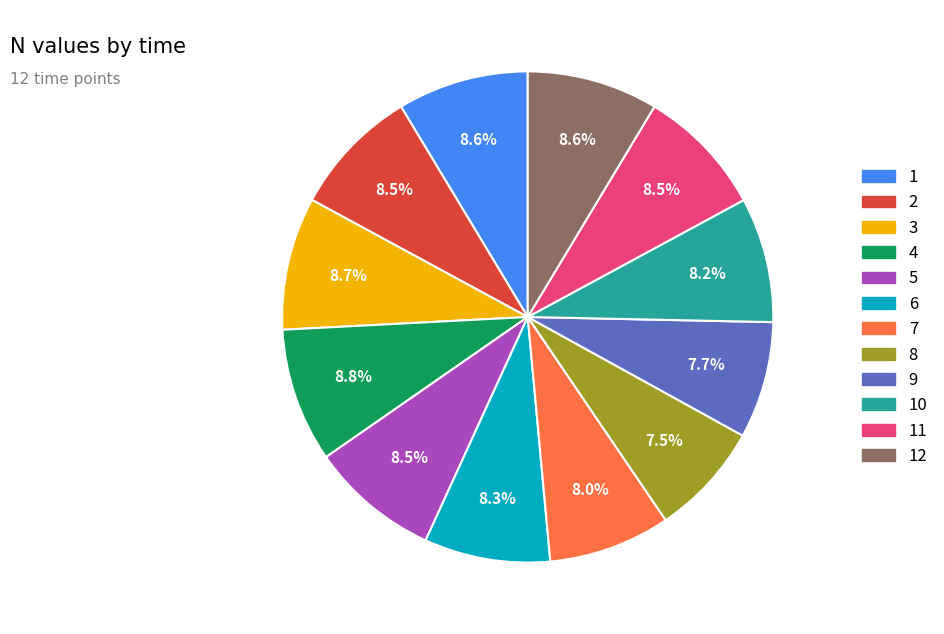

Does any single category account for the majority?

No